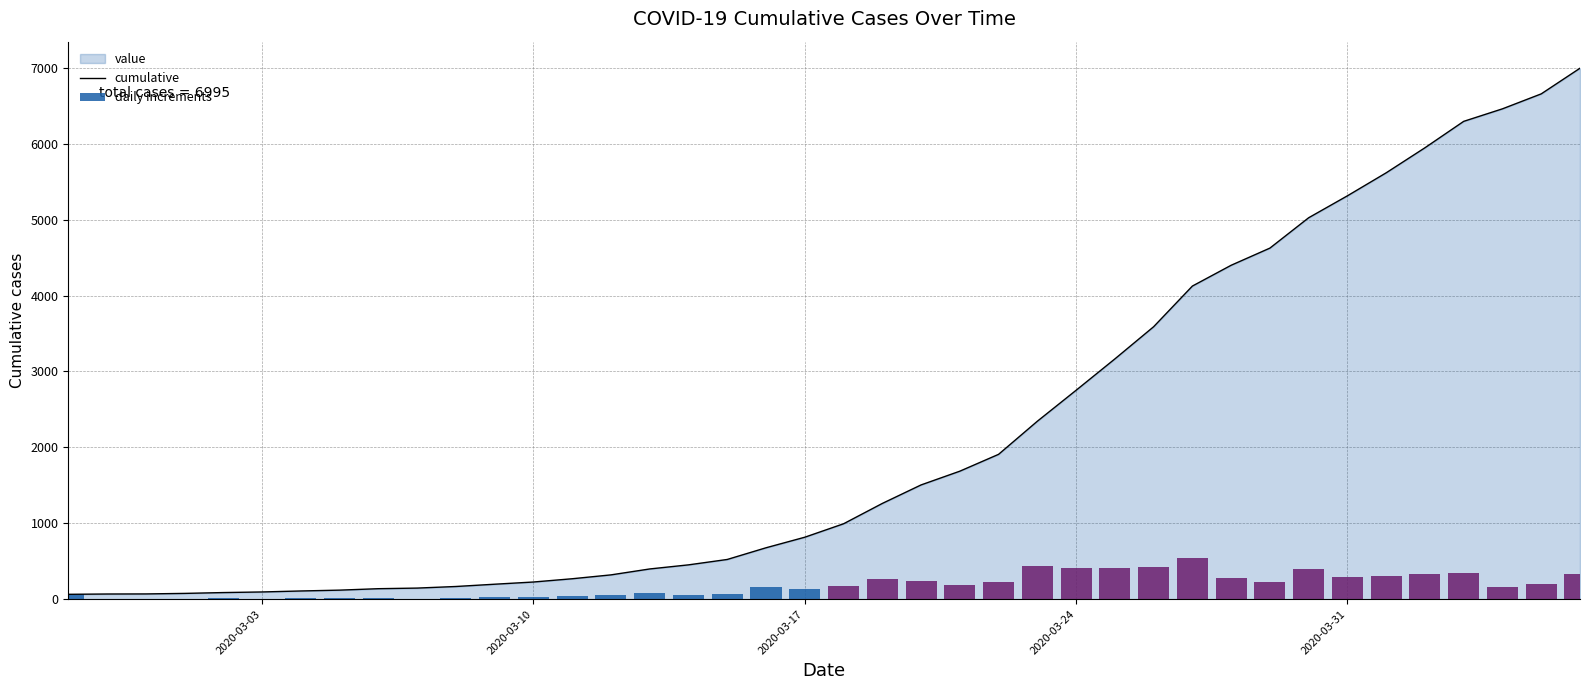

What is the maximum value for cumulative?

6995